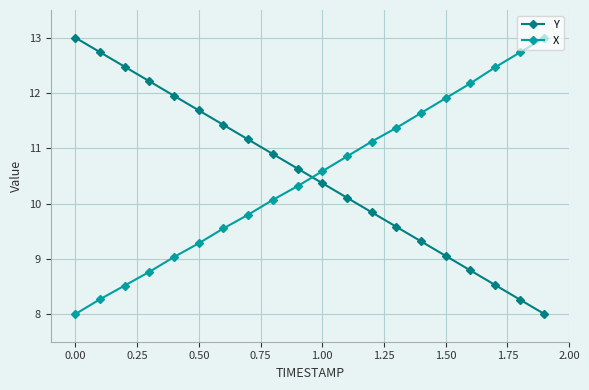

What is the value of the Y point at the 9th from the left?

10.9